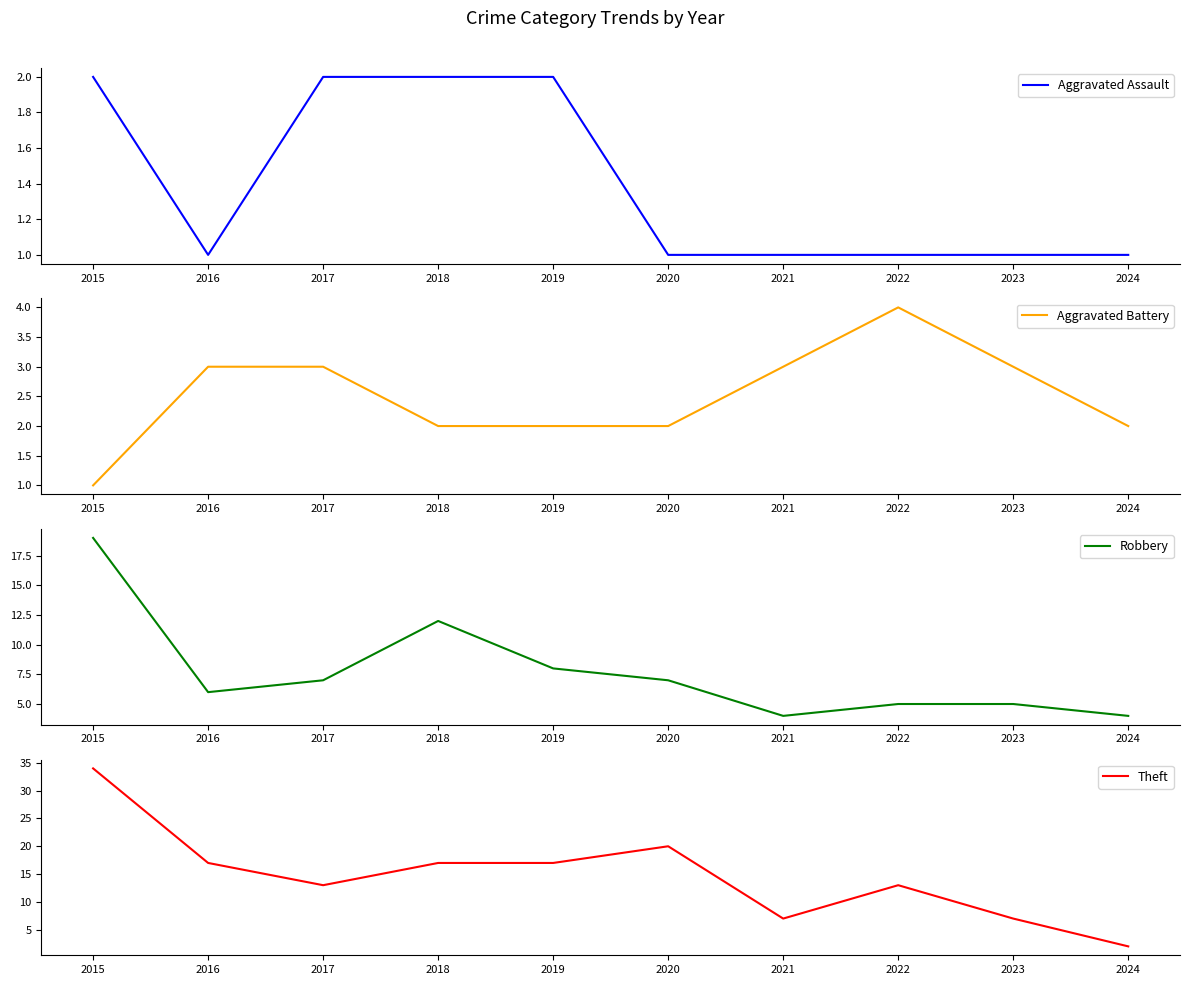

How many interior local peaks does the Theft series have?

2